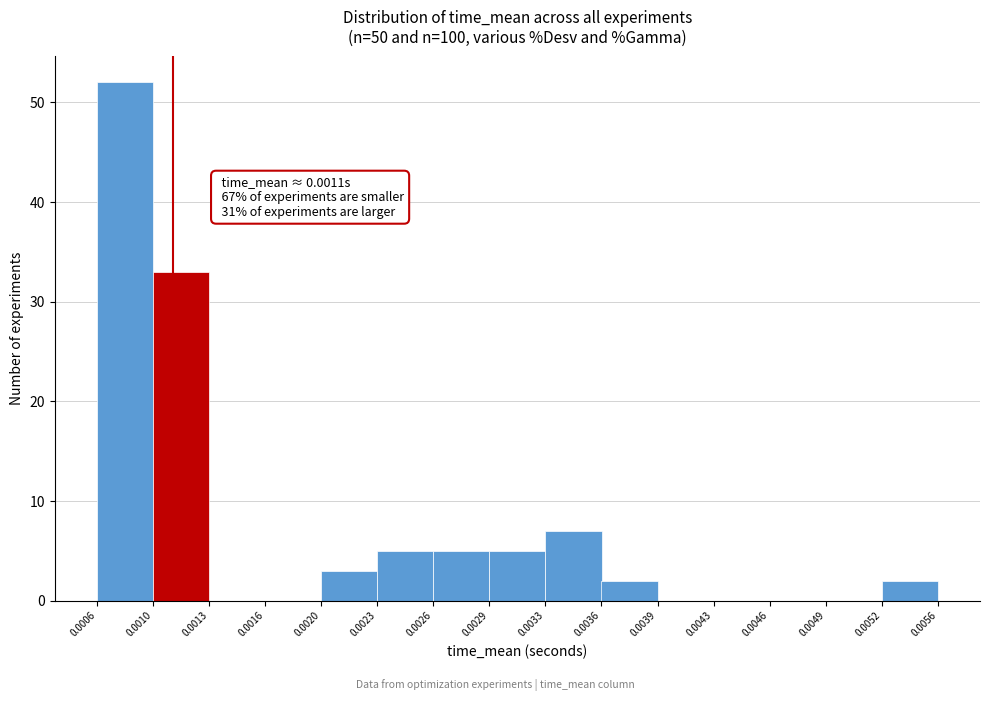

Over which range of the x-axis is the bar tallest?

0.0006 to 0.0010